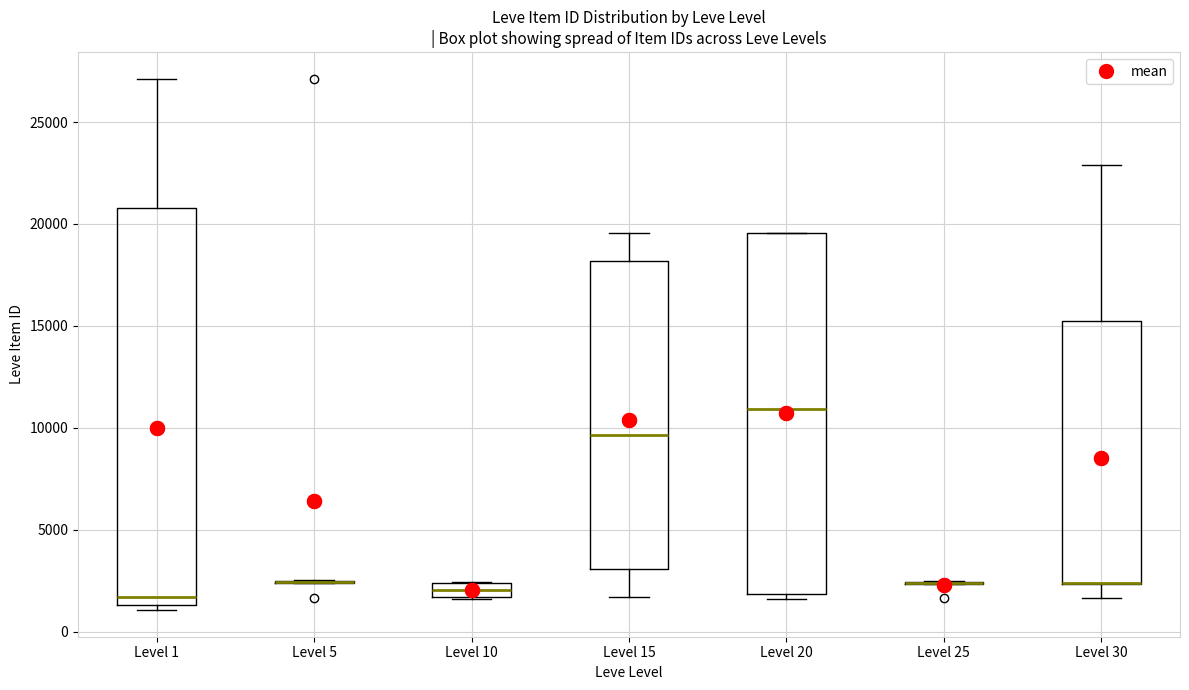

Comparing the boxes themselves (not the whiskers), which one is the tallest?

Level 1